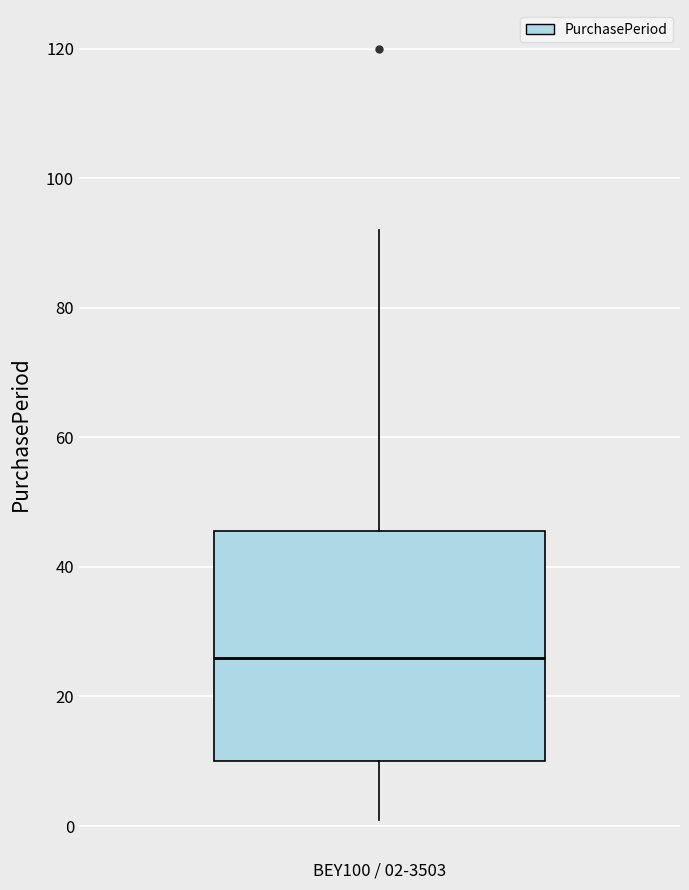

Read this box plot against the y-axis: the position of the median line, the range covered by the box, and the ends of both whiskers. The values are not printed on the chart, so give them approximately, as read against the axis.

median 26, box 10 to 46, whiskers 2 to 92